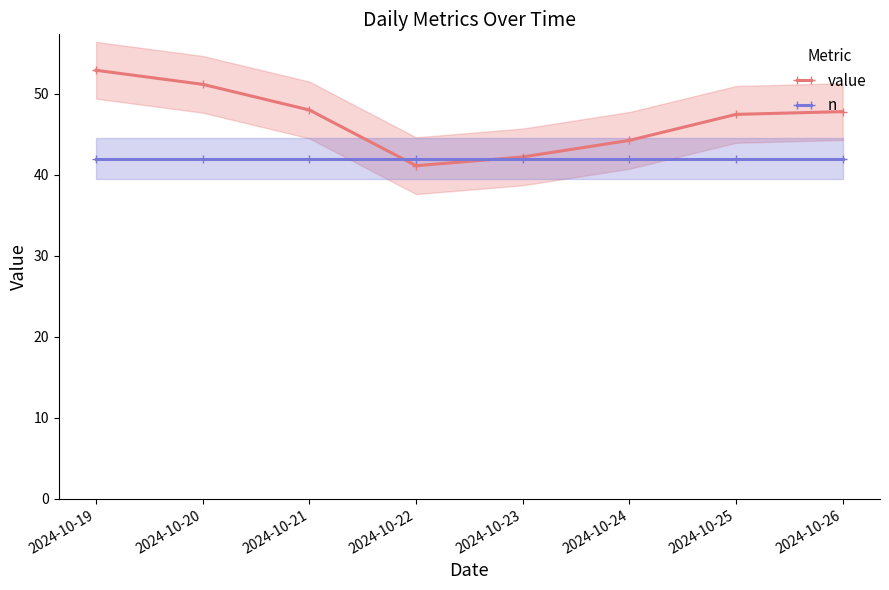

List the series in order of their overall mean, lowest first.

n, value